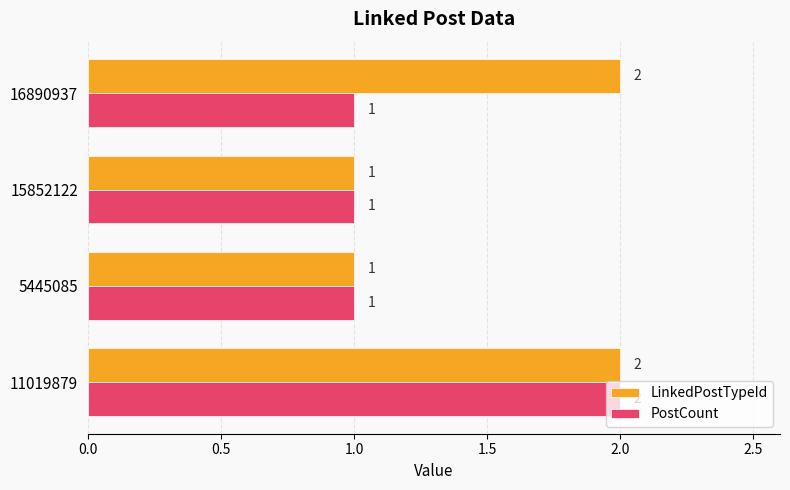

How many LinkedPostTypeId values are between 1 and 2?

4